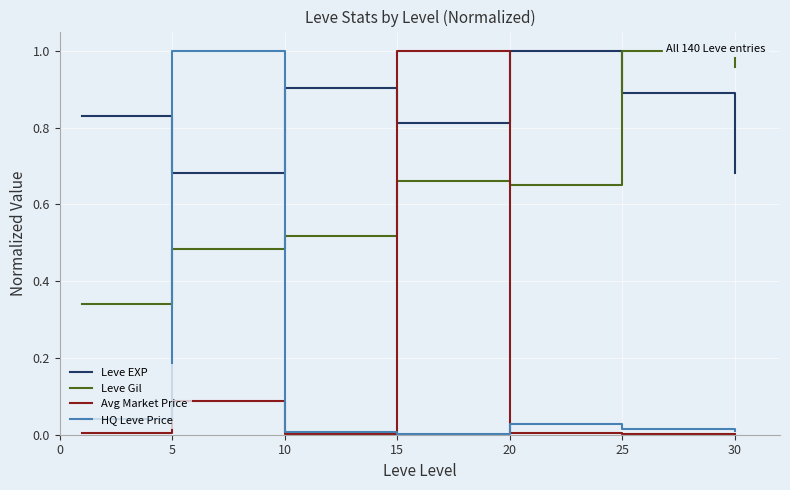

How many categories are shown in the chart?

7